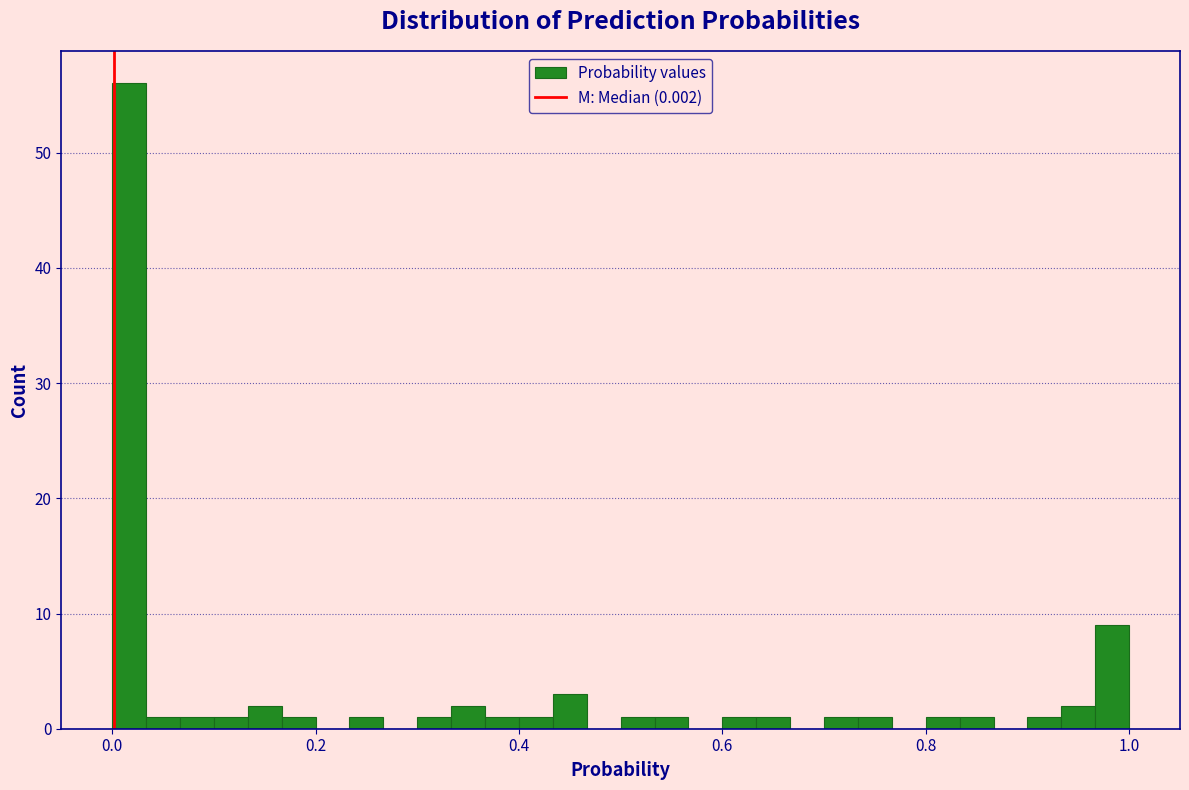

Around what value on the x-axis is the tallest bar? Give the approximate position of its centre, as read against the axis.

0.02